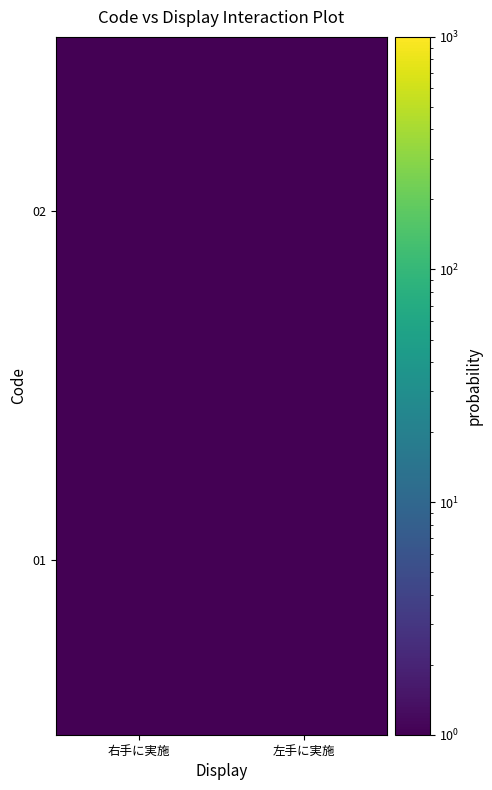

Reading left to right, extract all data points from this chart.

01: 右手に実施=1.0	左手に実施=0.0
02: 右手に実施=0.0	左手に実施=1.0